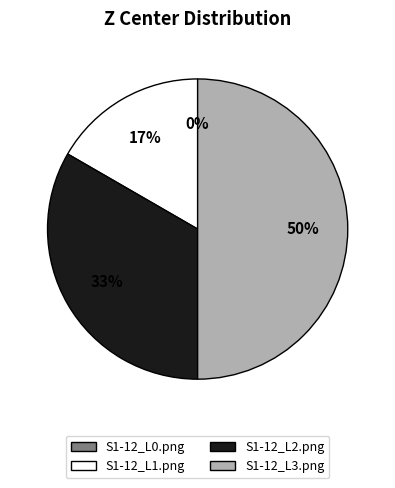

What percentage is the S1-12_L1.png slice, to the nearest percent?

17%